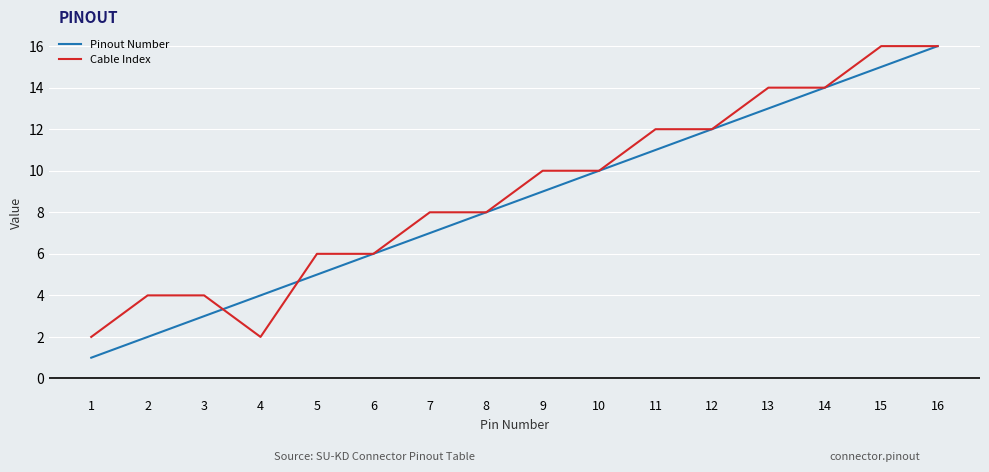

Reading right to left, extract all data points from this chart.

Pinout Number: 16=16	15=15	14=14	13=13	12=12	11=11	10=10	9=9	8=8	7=7	6=6	5=5	4=4	3=3	2=2	1=1
Cable Index: 16=16	15=16	14=14	13=14	12=12	11=12	10=10	9=10	8=8	7=8	6=6	5=6	4=2	3=4	2=4	1=2